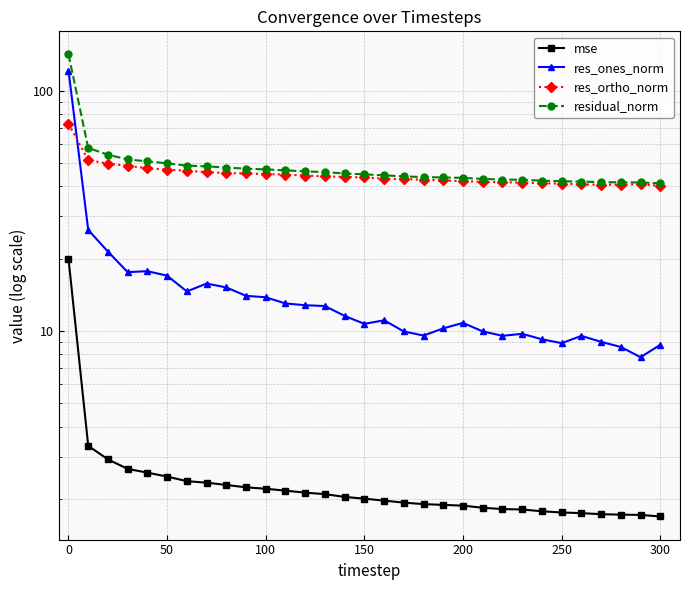

Rank the series by their maximum value, from lowest to highest.

mse, res_ortho_norm, res_ones_norm, residual_norm